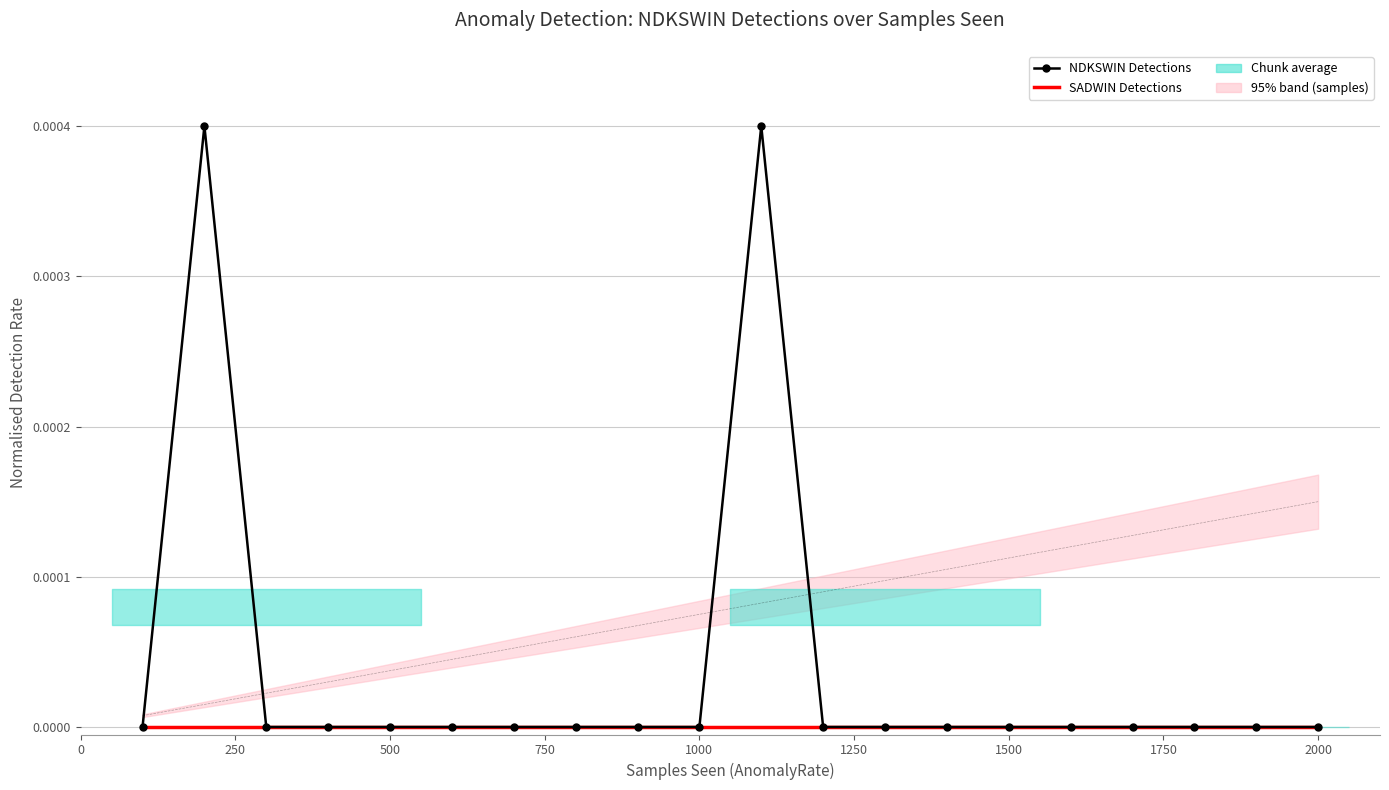

Which series has the widest spread of values?

NDKSWIN Detections